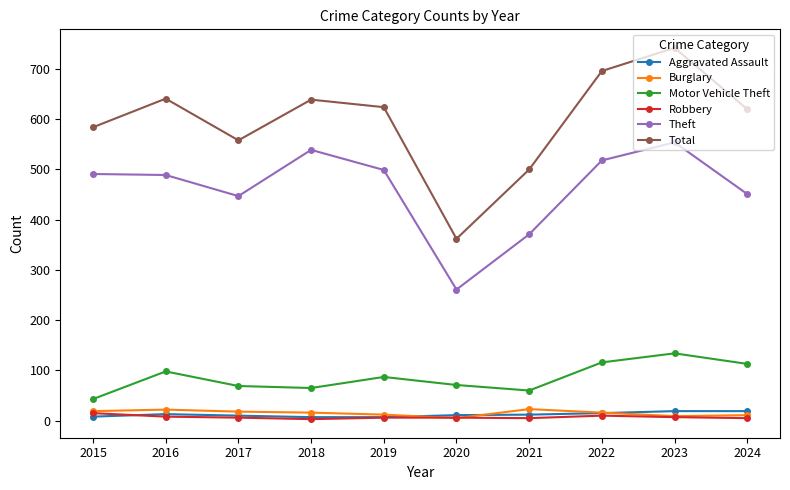

Count the number of categories in the chart.

10